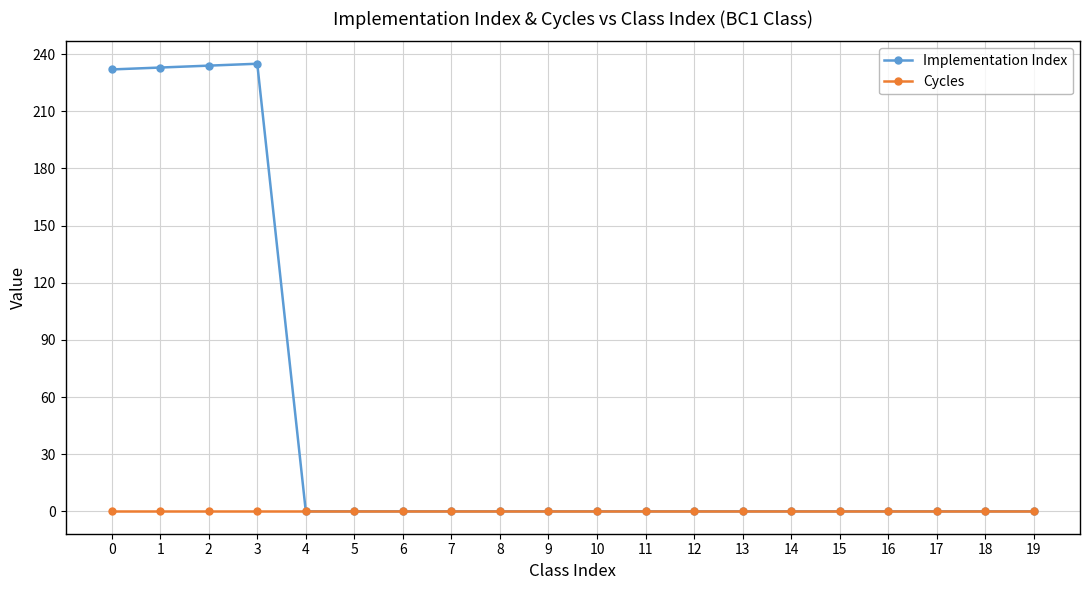

How many values in the Implementation Index series exceed 0?

4